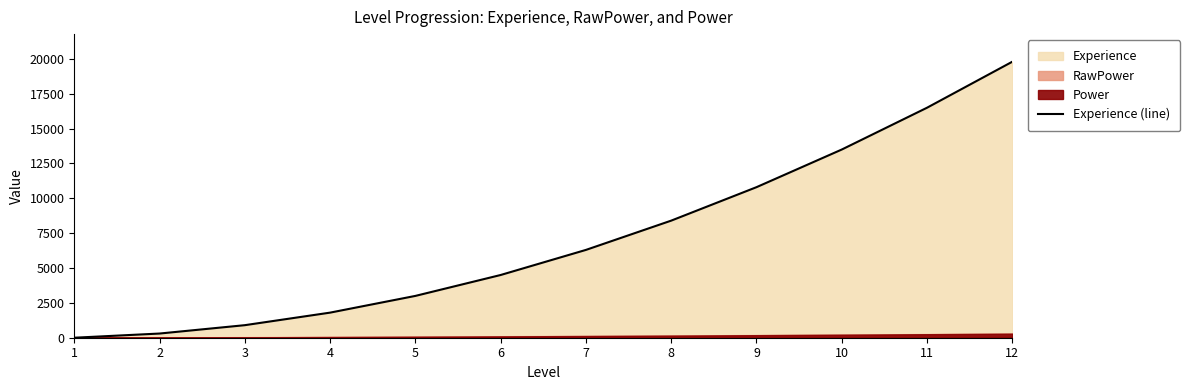

What is the average value?

7150